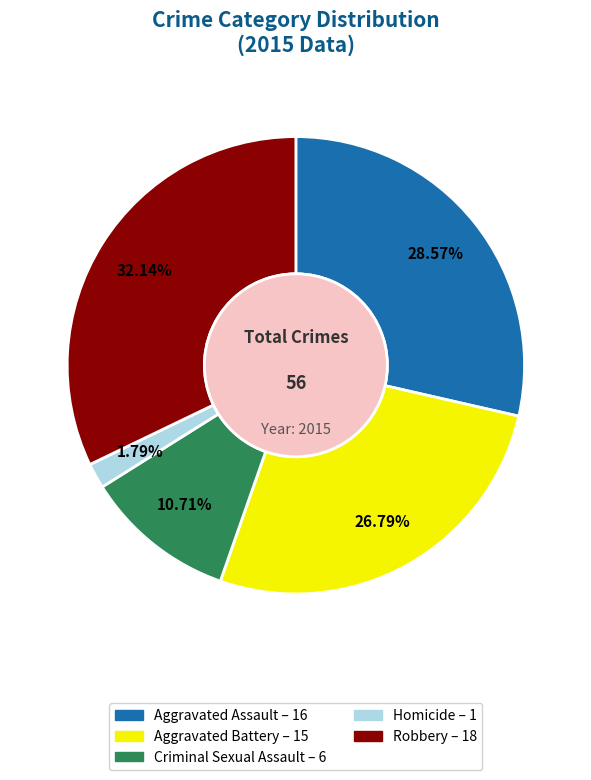

Which slice is the largest?

Robbery